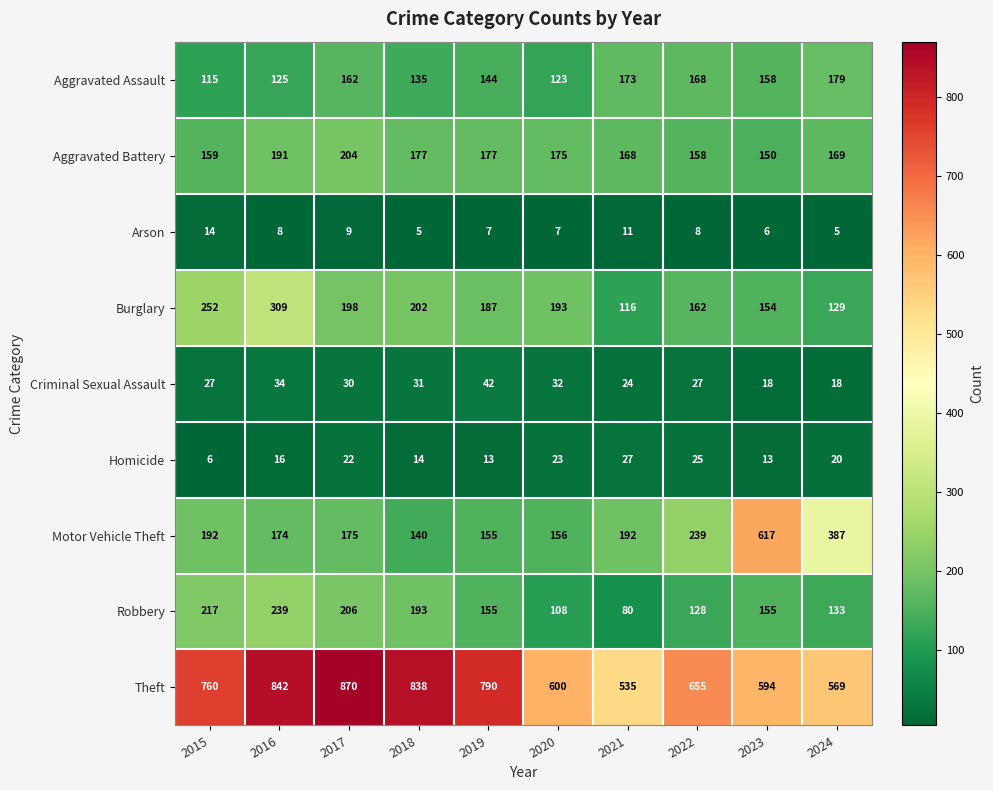

How many data points in Burglary are less than 193?

5